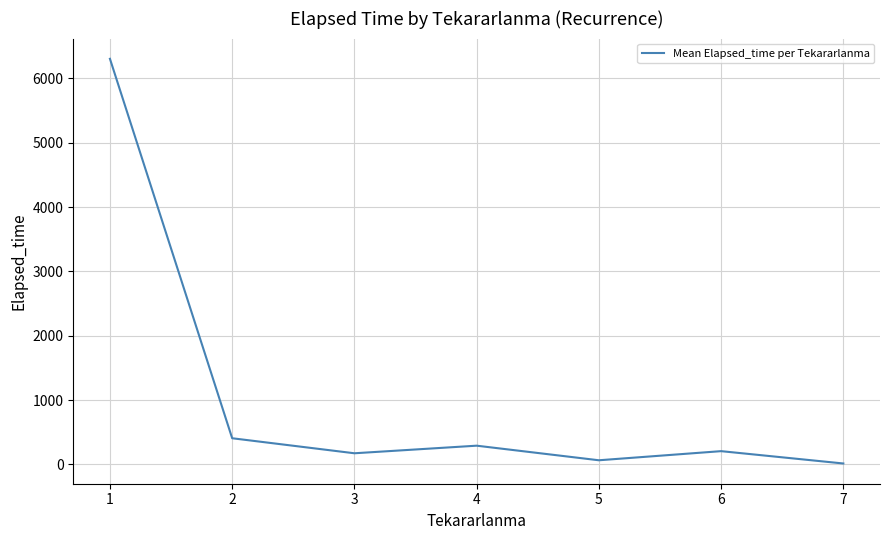

What is the ratio of the value at 4 to the value at 6?

1.4